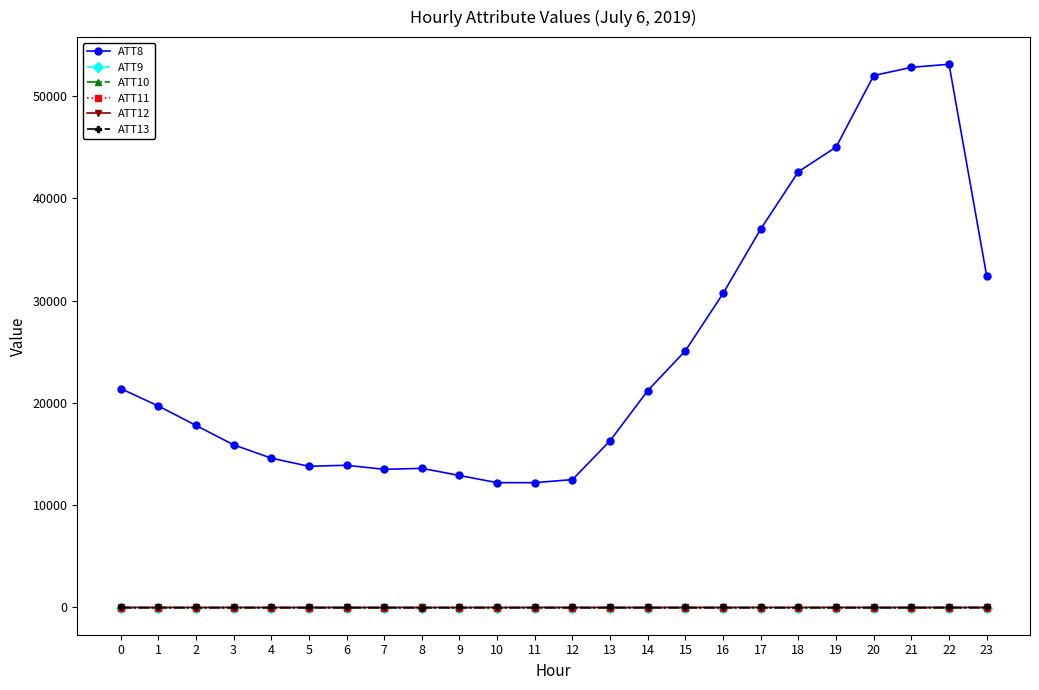

Read the ATT11 value at 23.

-10.0